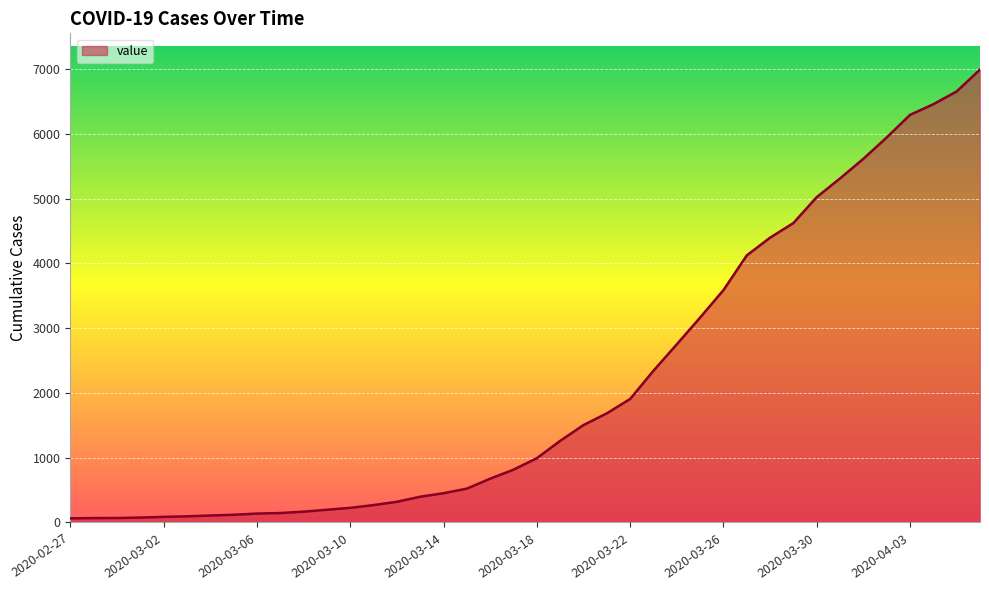

What is the difference between the maximum and minimum values?

6931